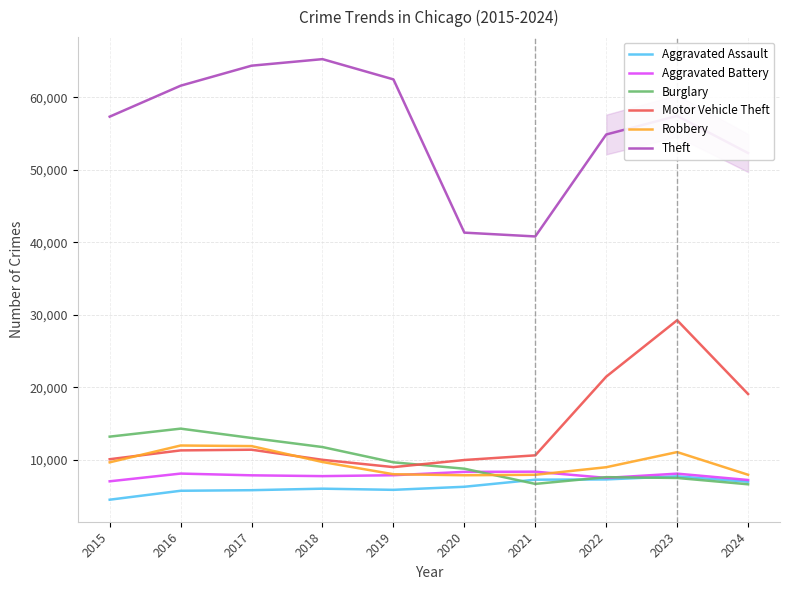

Which series has the widest spread of values?

Theft